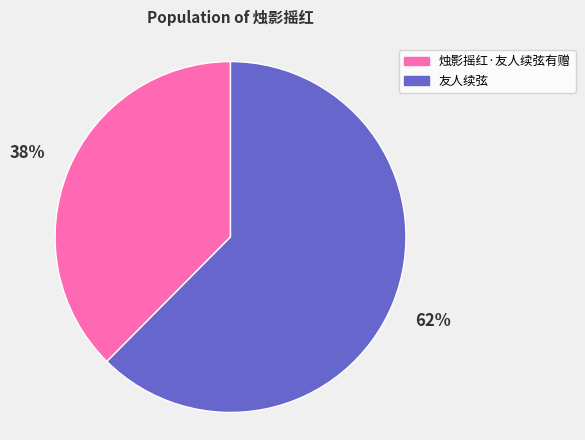

Count the number of slices in the pie.

2